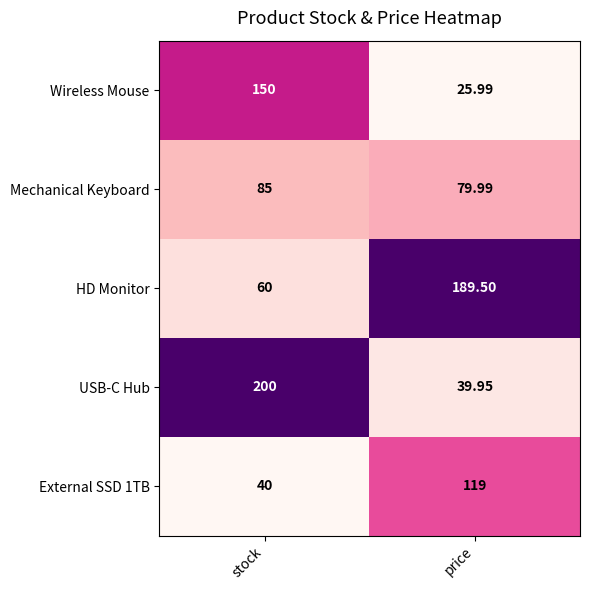

At which category does the chart reach its peak across all series?

stock